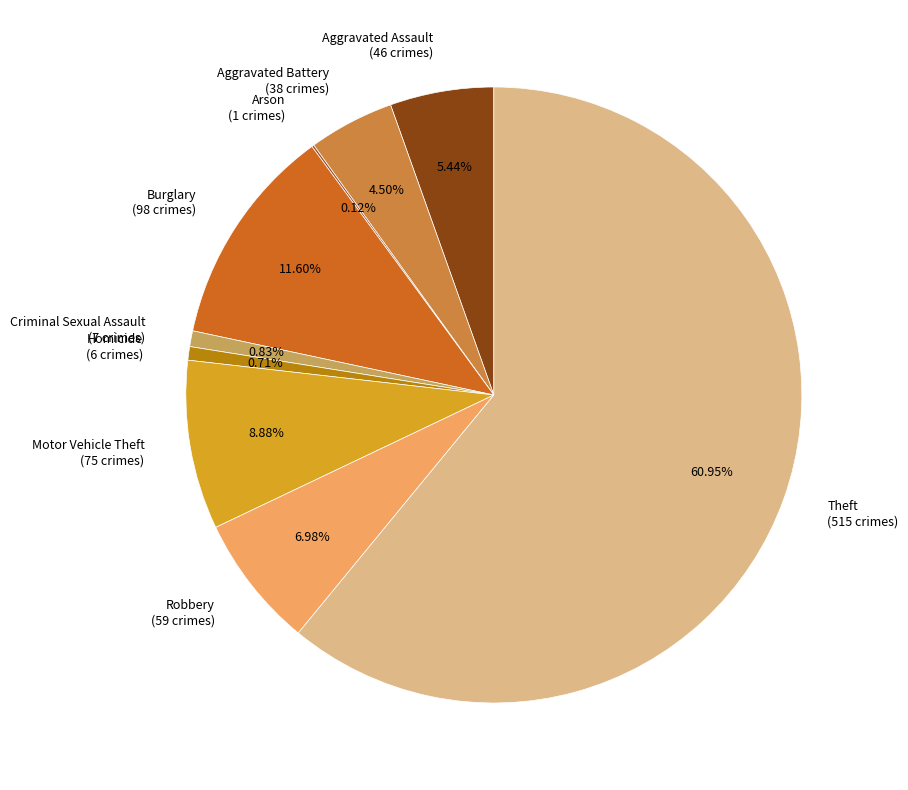

Which slice represents more than half of the pie?

Theft